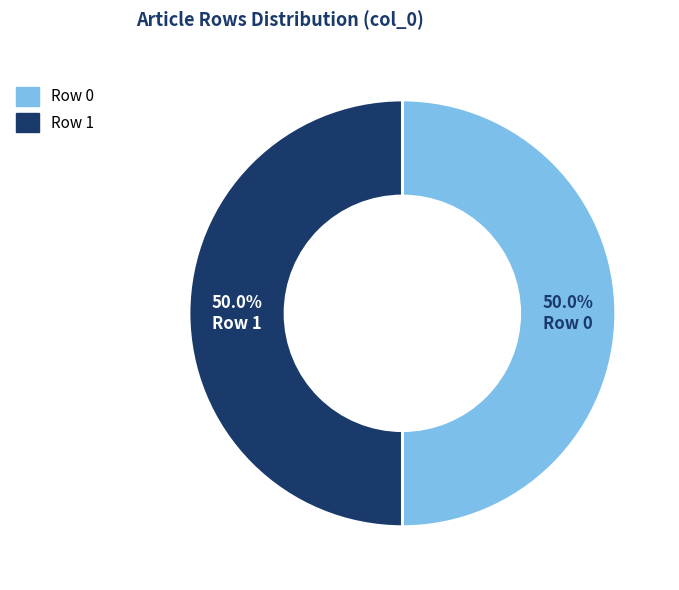

What percentage do Row 0 and Row 1 together represent?

100.0%